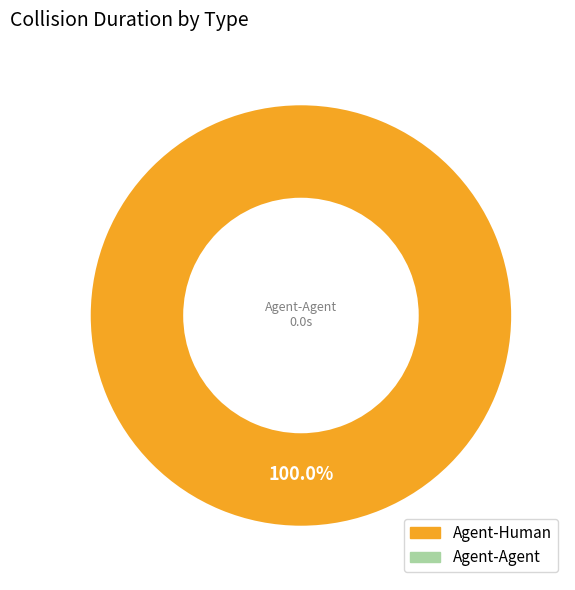

Does any single category account for the majority?

Yes